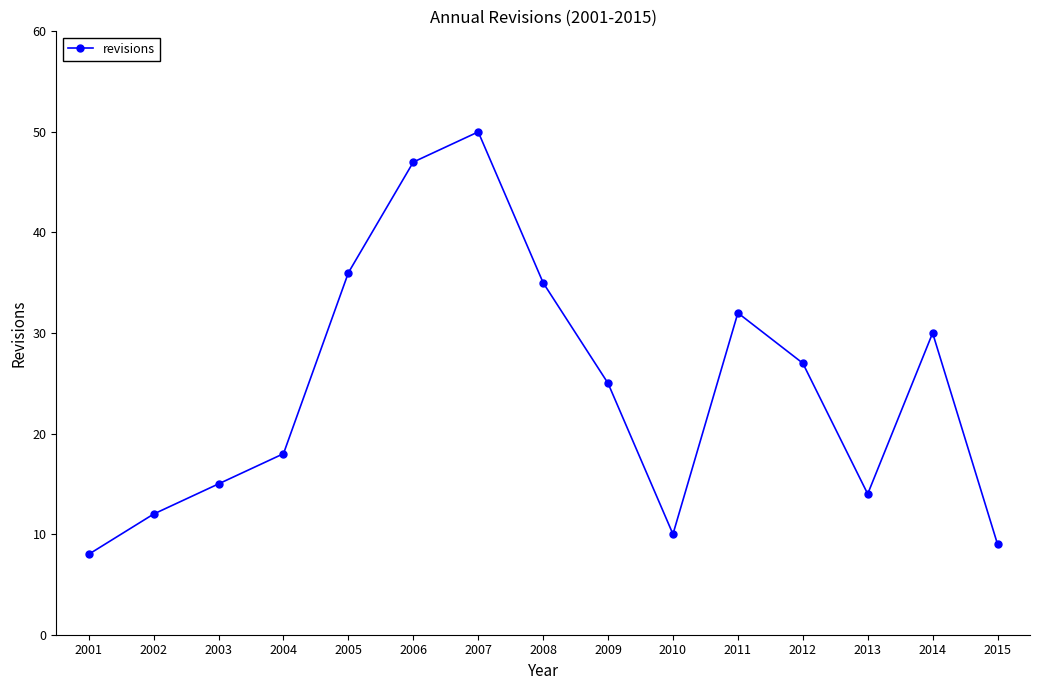

What is the difference between the maximum and second lowest values?

41